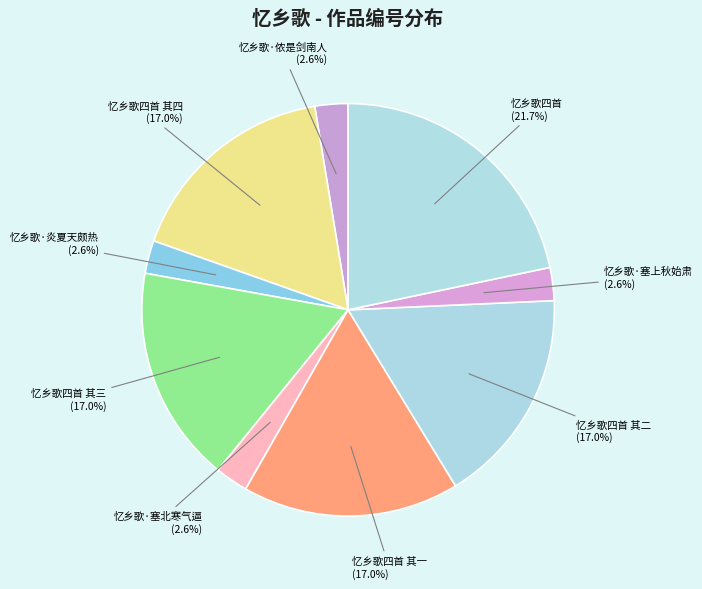

Which category has the biggest portion of the pie?

忆乡歌四首